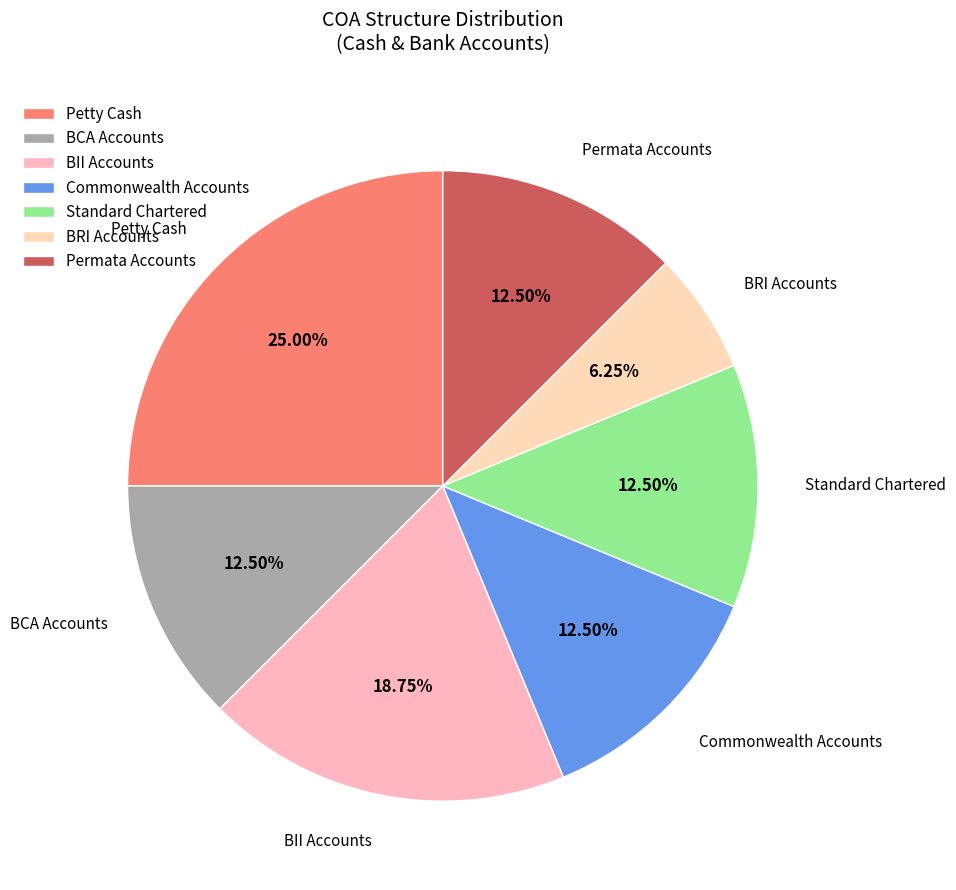

Which category has the biggest portion of the pie?

Petty Cash